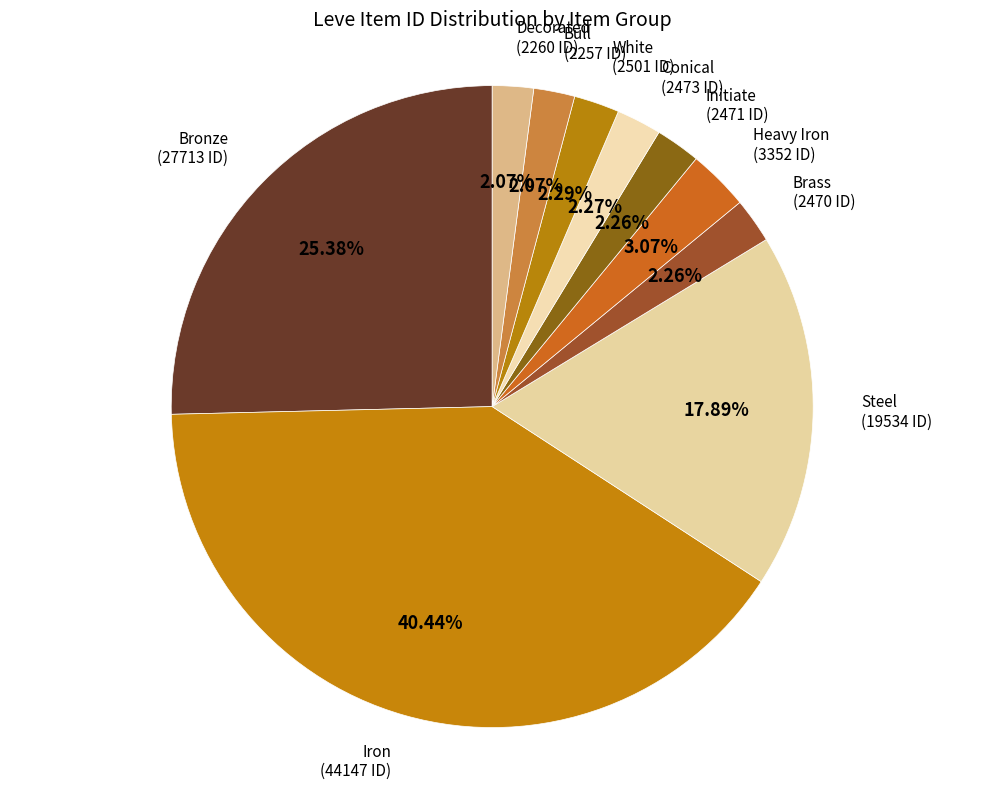

Rank the categories by value from highest to lowest.

Iron, Bronze, Steel, Heavy Iron, White, Conical, Initiate, Brass, Decorated, Bull